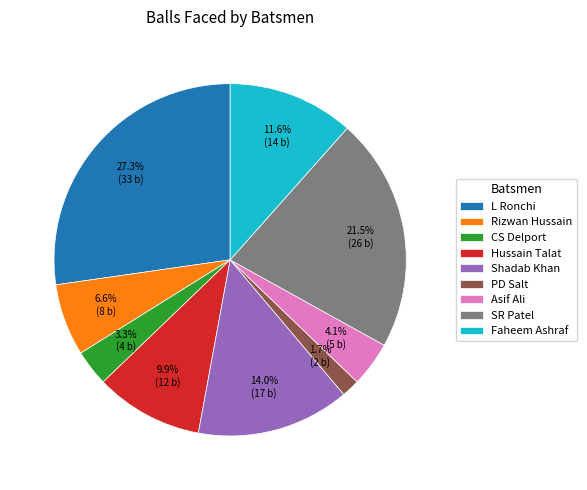

Between Rizwan Hussain and PD Salt, which is larger?

Rizwan Hussain